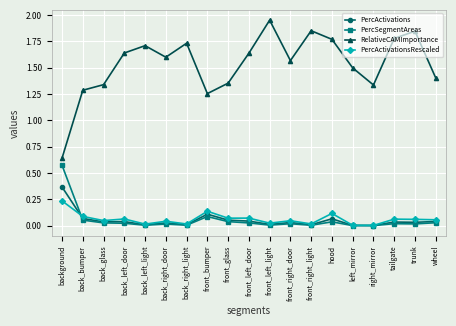

What is the difference between the highest and lowest values at front_bumper?

1.2